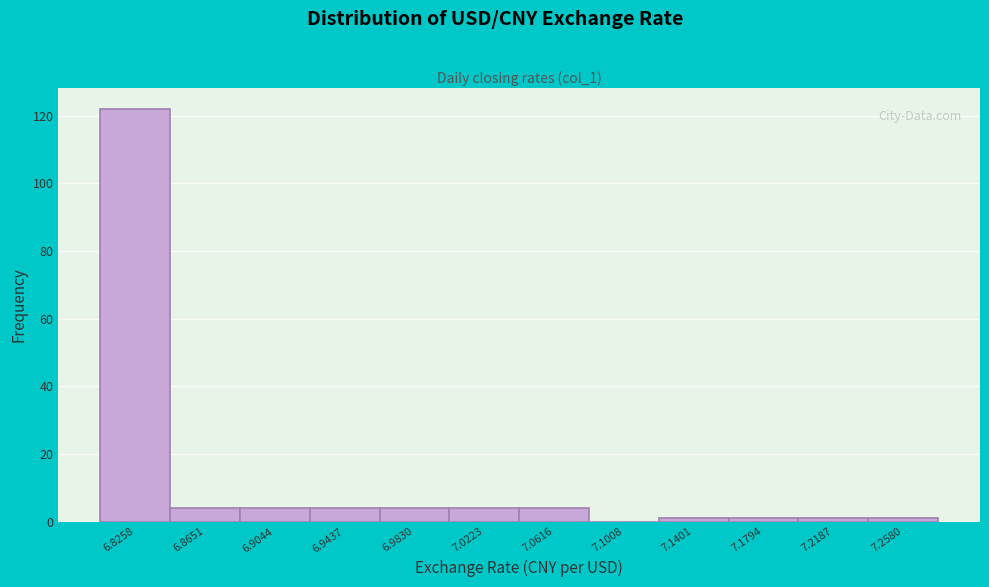

Reading left to right, what are all the values shown in this chart?

6.8258=122	6.8651=4	6.9044=4	6.9437=4	6.9830=4	7.0223=4	7.0616=4	7.1008=0	7.1401=1	7.1794=1	7.2187=1	7.2580=1